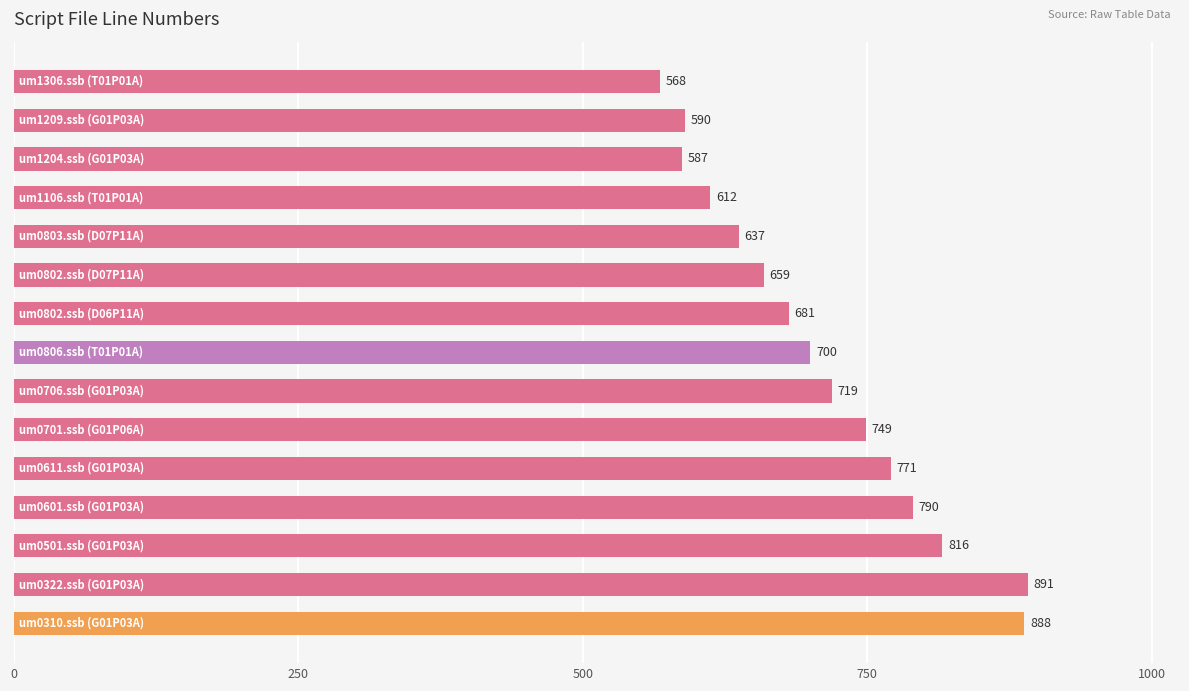

What is the maximum value shown in the chart?

891